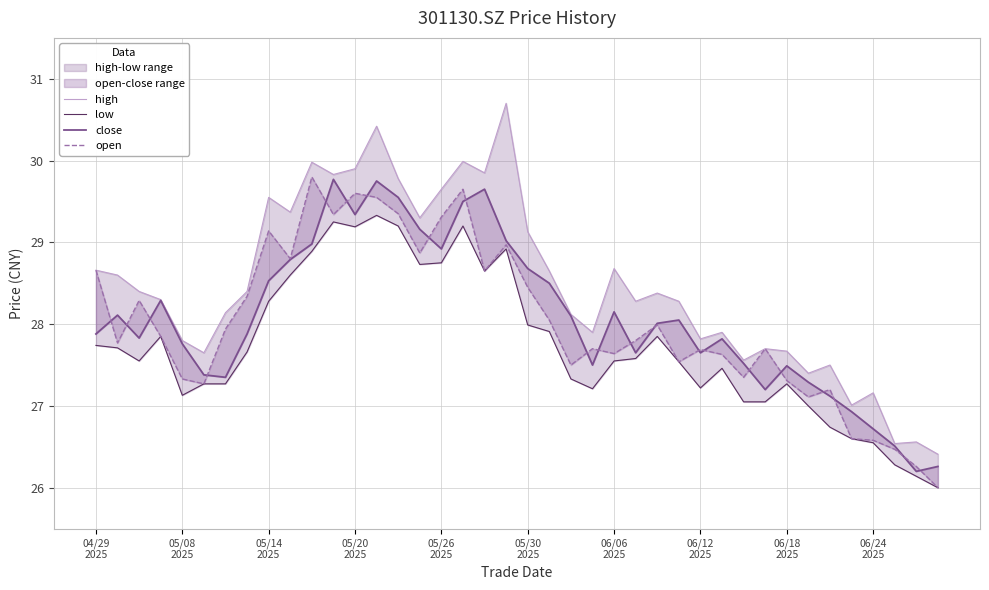

How many interior local valleys does the close series have?

9